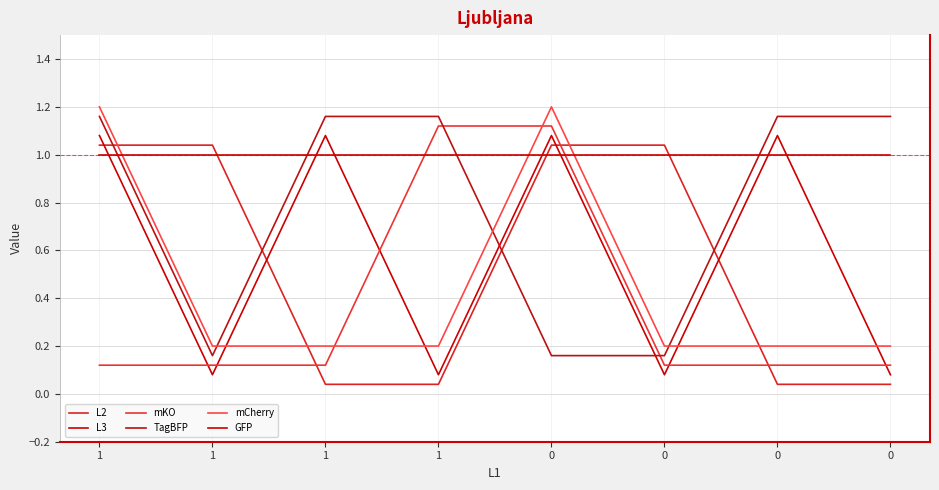

How many lines are shown in the chart?

6